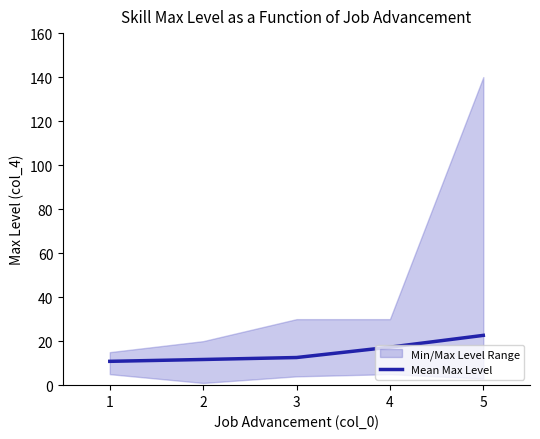

At which category does the chart reach its minimum across all series?

1